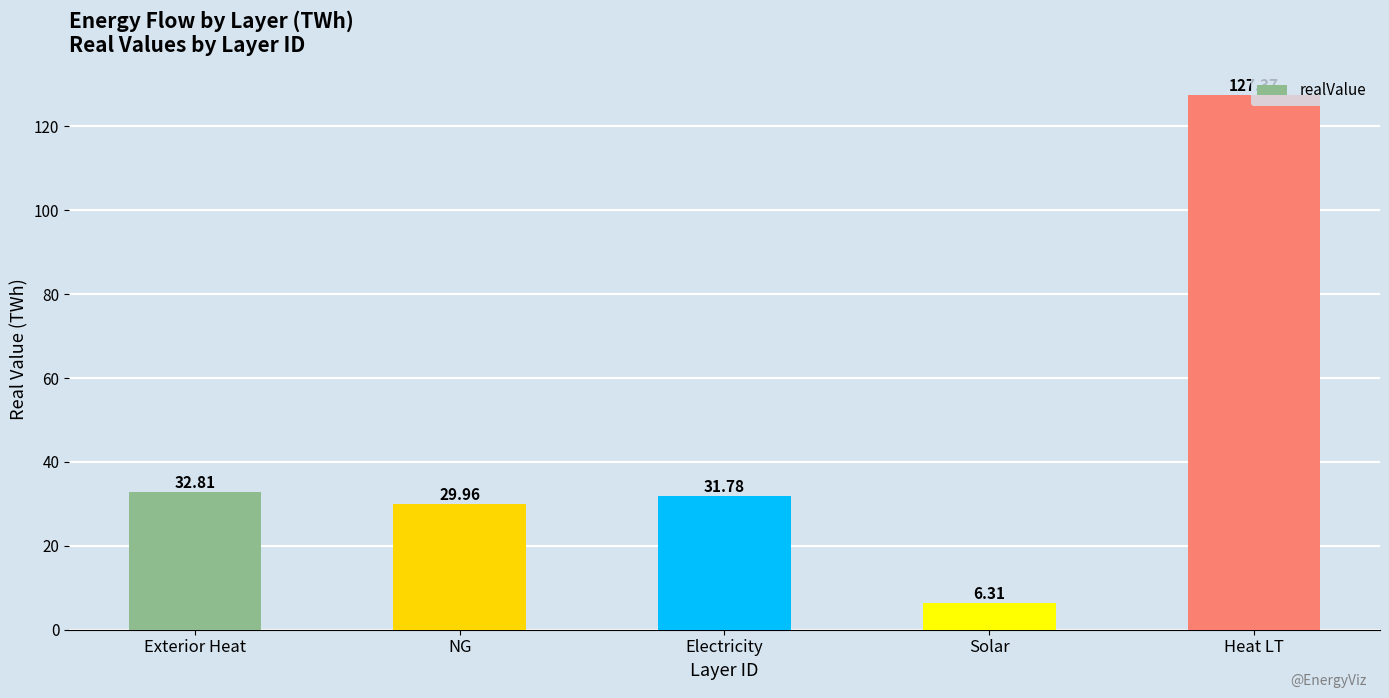

List the labels in order of value, largest first.

Heat LT, Exterior Heat, Electricity, NG, Solar